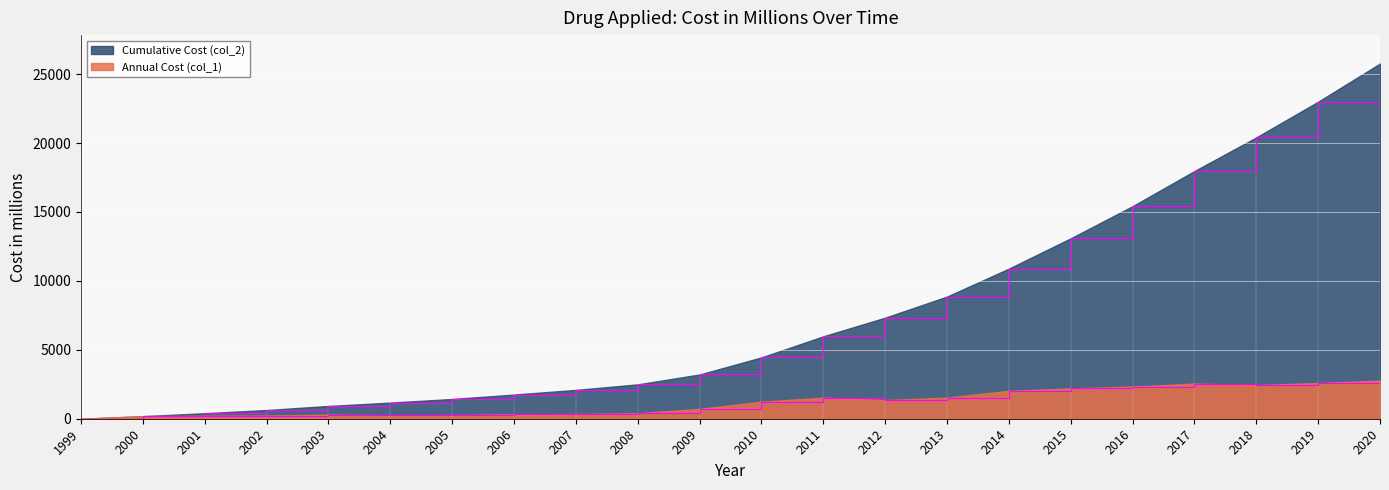

True or false: Cumulative Cost (col_2) and Annual Cost (col_1) intersect in this chart.

False